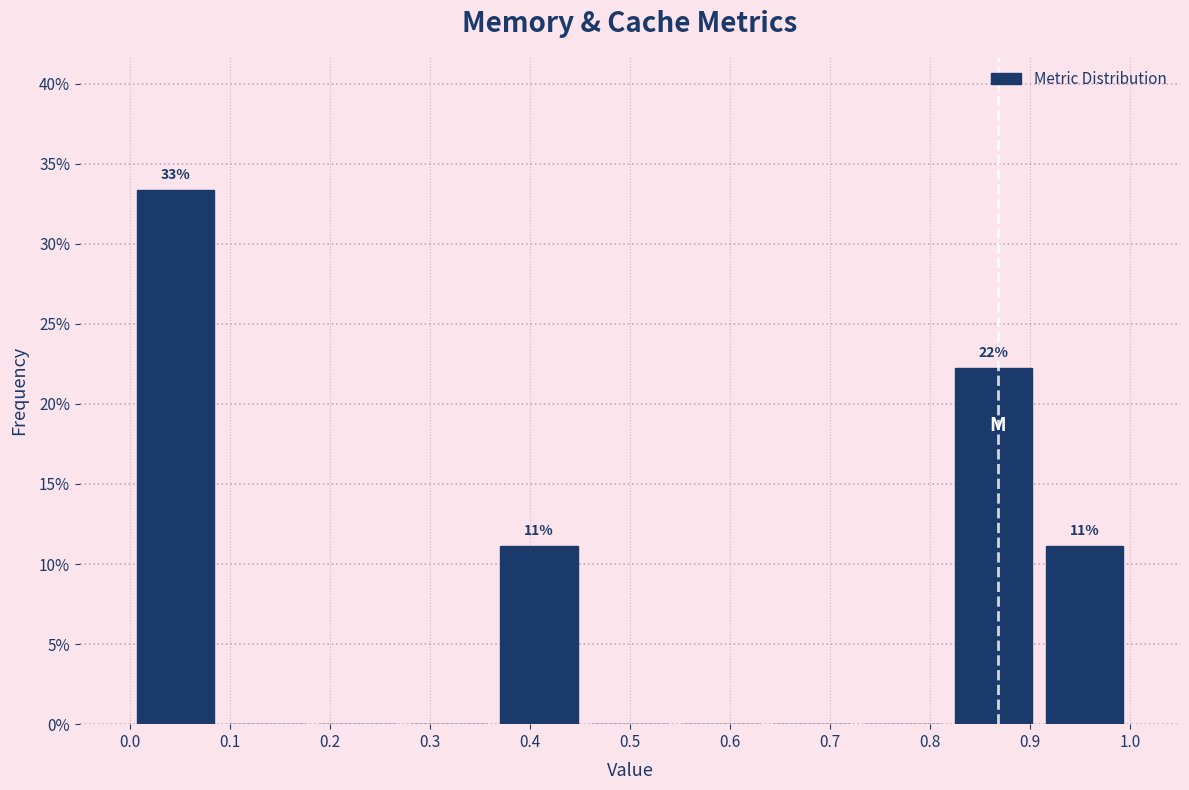

Which range on the x-axis has the tallest bar?

0.00 to 0.09